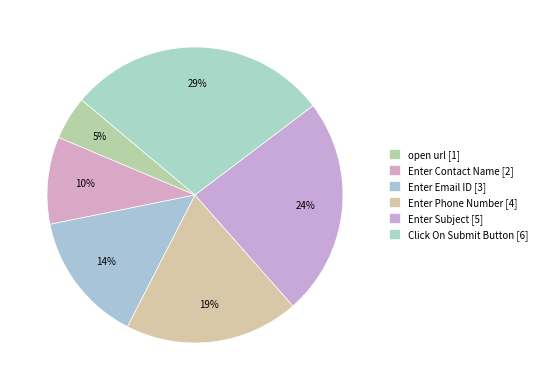

To the nearest percent, what is the difference between the largest and smallest slice percentages?

24%